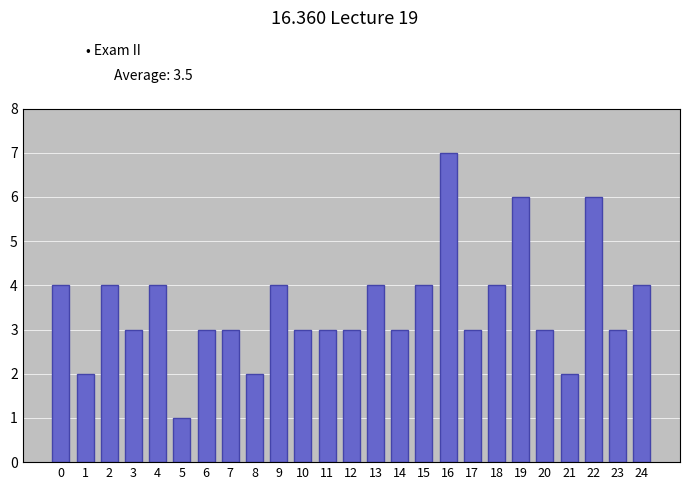

Reading left to right, what are all the values shown in this chart?

0=4	1=2	2=4	3=3	4=4	5=1	6=3	7=3	8=2	9=4	10=3	11=3	12=3	13=4	14=3	15=4	16=7	17=3	18=4	19=6	20=3	21=2	22=6	23=3	24=4